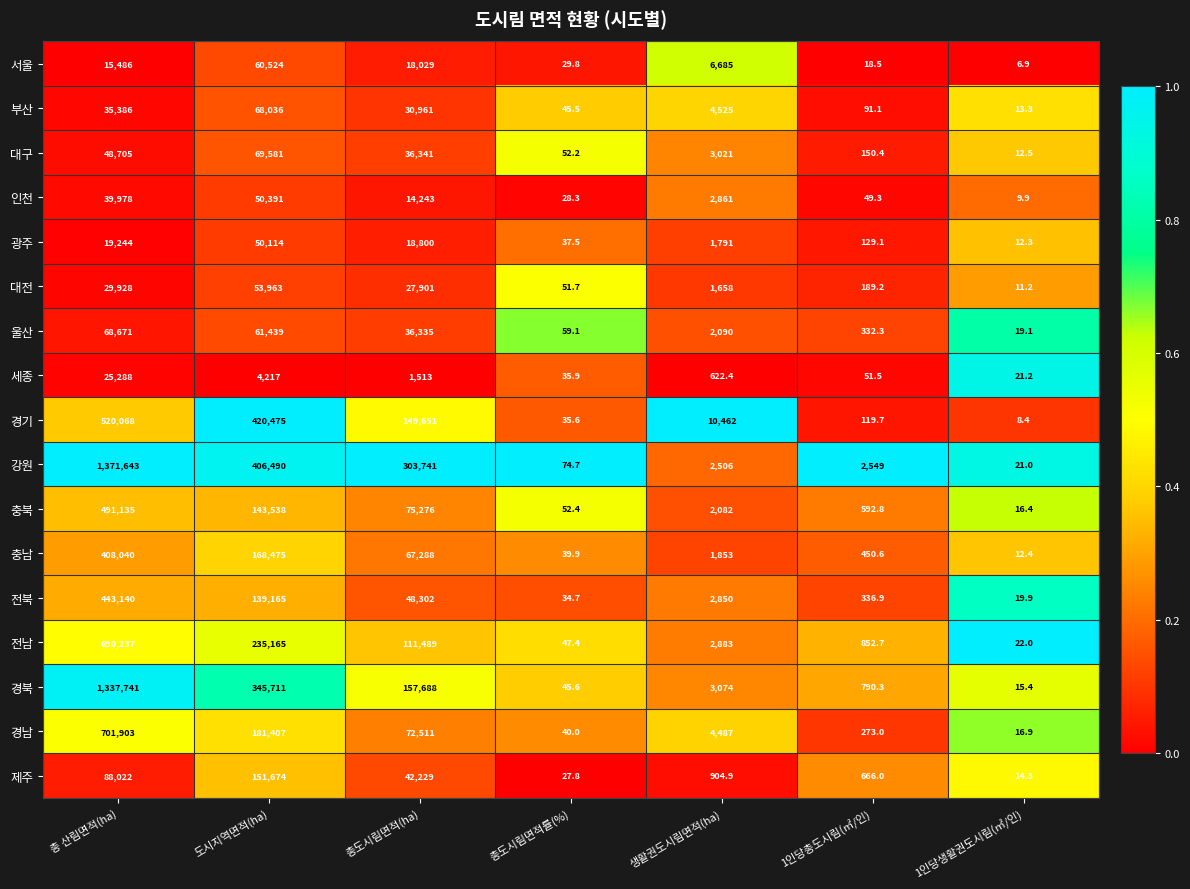

List the series in order of their peak value, highest first.

강원, 경북, 경남, 전남, 경기, 충북, 전북, 충남, 제주, 대구, 울산, 부산, 서울, 대전, 인천, 광주, 세종